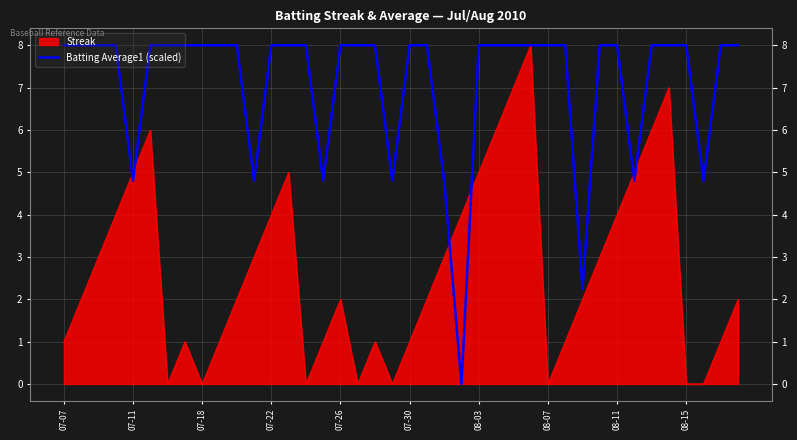

Count the values in the range 8 to 9.

31